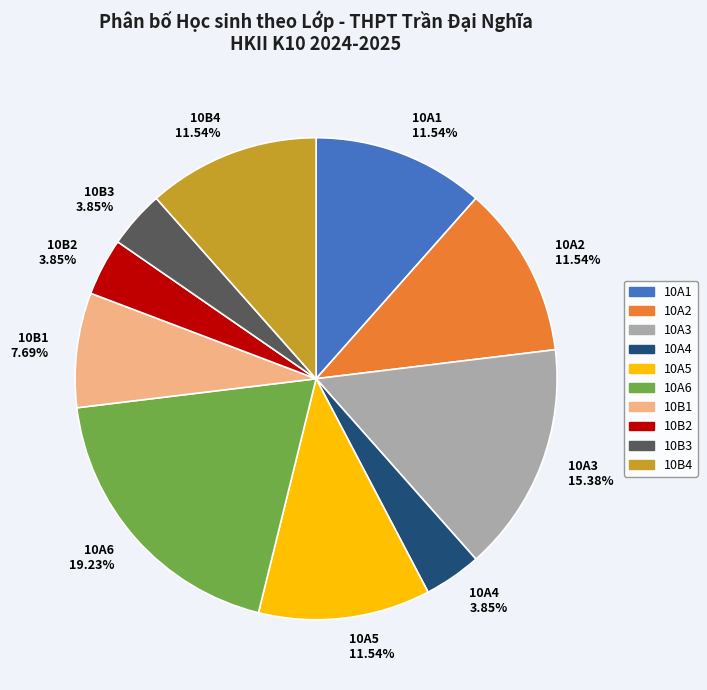

Do 10A1 11.54% and 10B1 7.69% together represent more than half of the pie?

No